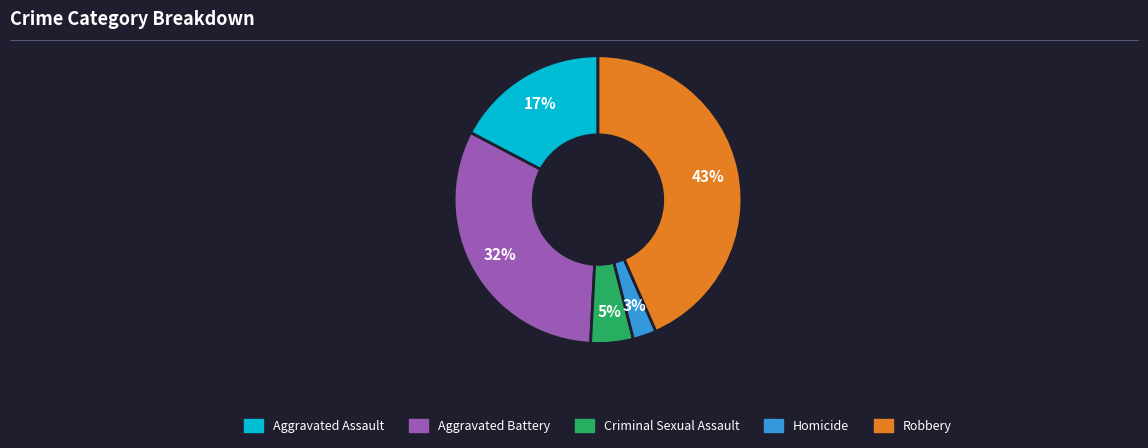

To the nearest percent, what portion does Aggravated Battery represent?

32%